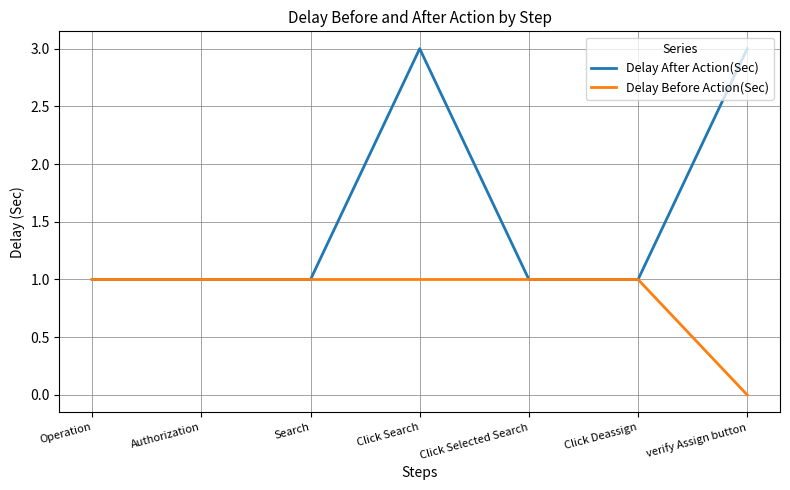

Reading left to right, extract all data points from this chart.

Delay After Action(Sec): 1	1	1	3	1	1	3
Delay Before Action(Sec): 1	1	1	1	1	1	0